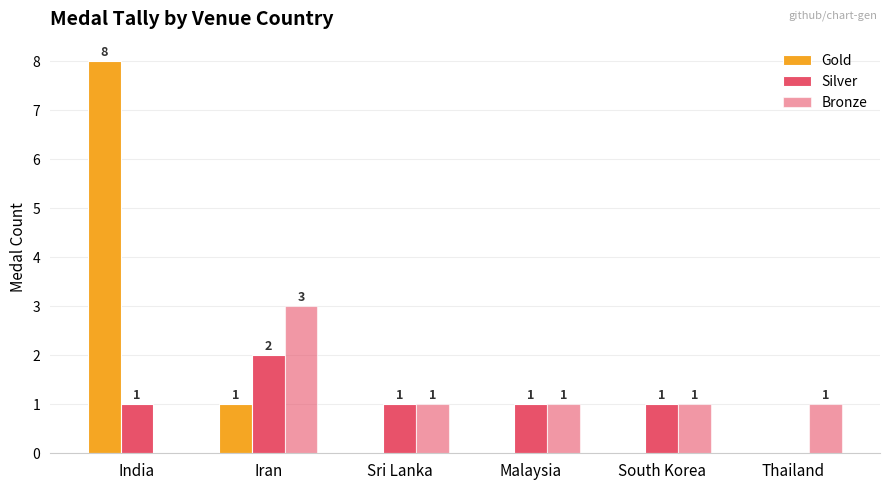

How many data points in Gold are above 0?

2